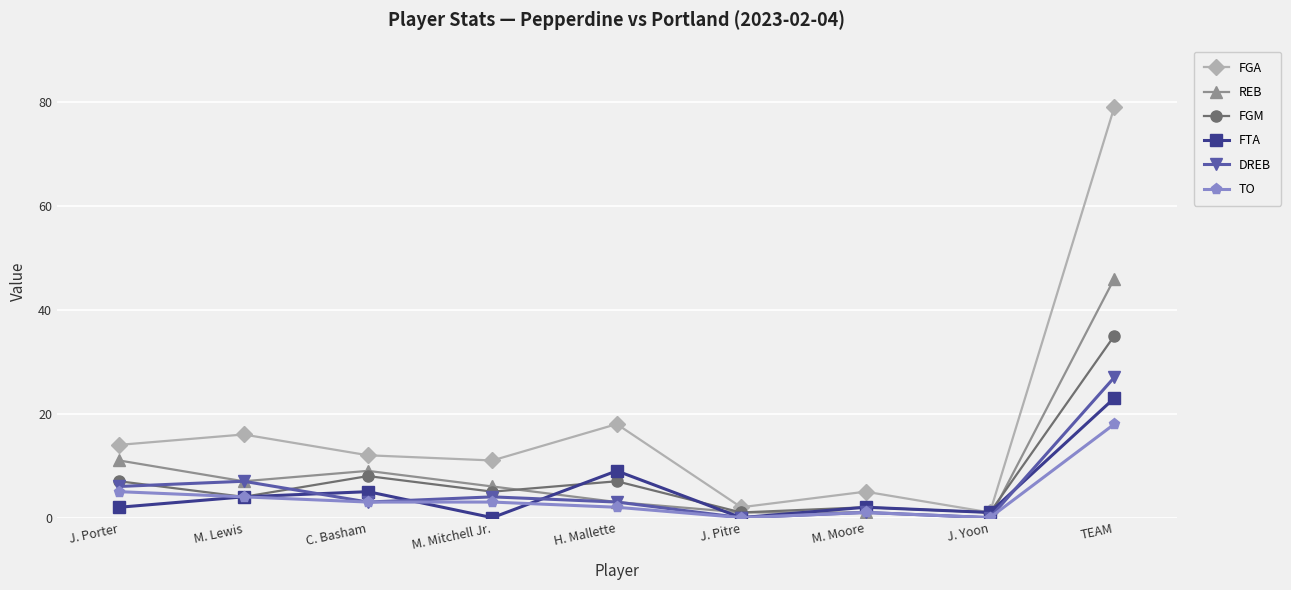

What position from the left is C. Basham?

3